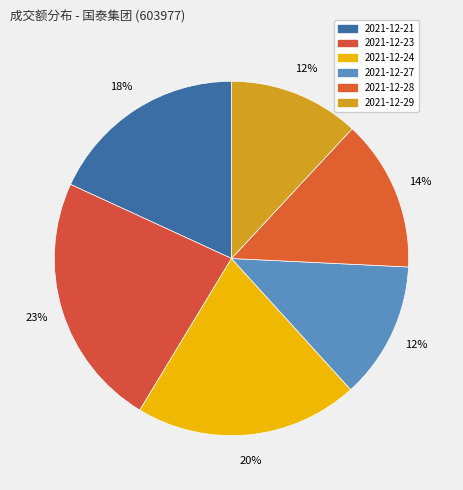

What is the change in value from 2021-12-21 to 2021-12-29?

-32214702